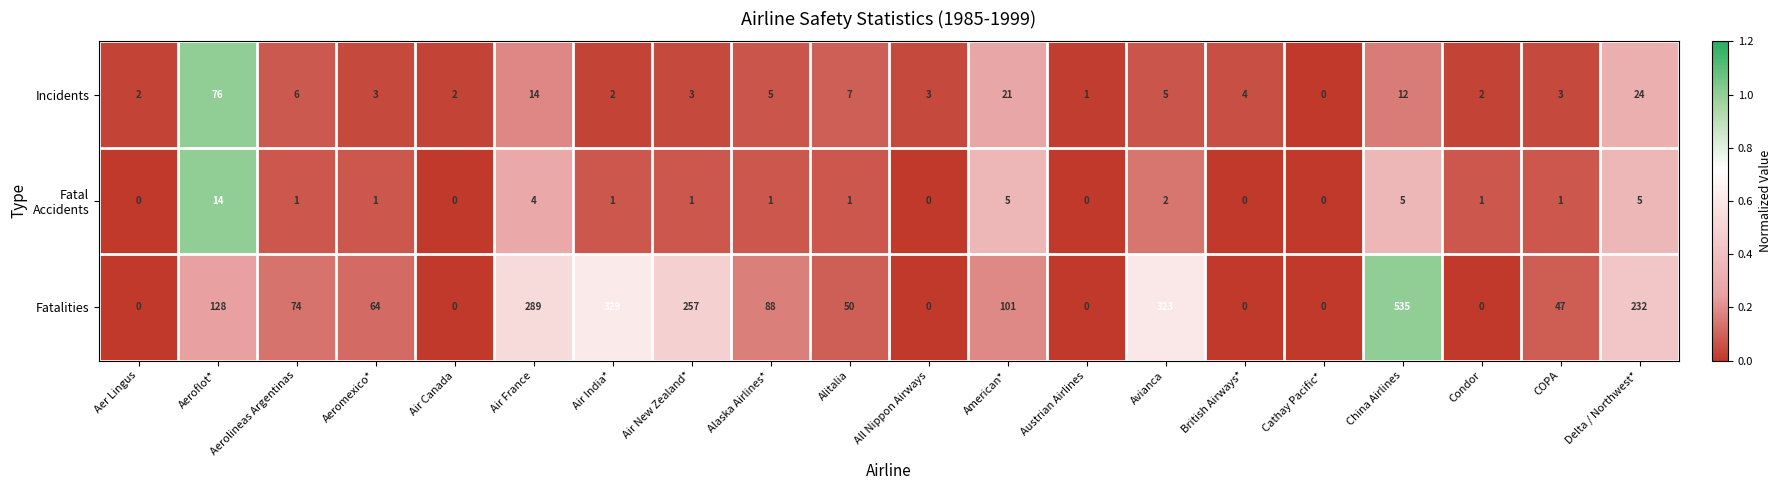

The Incidents series shows 5 at Alaska Airlines*. True or false?

True